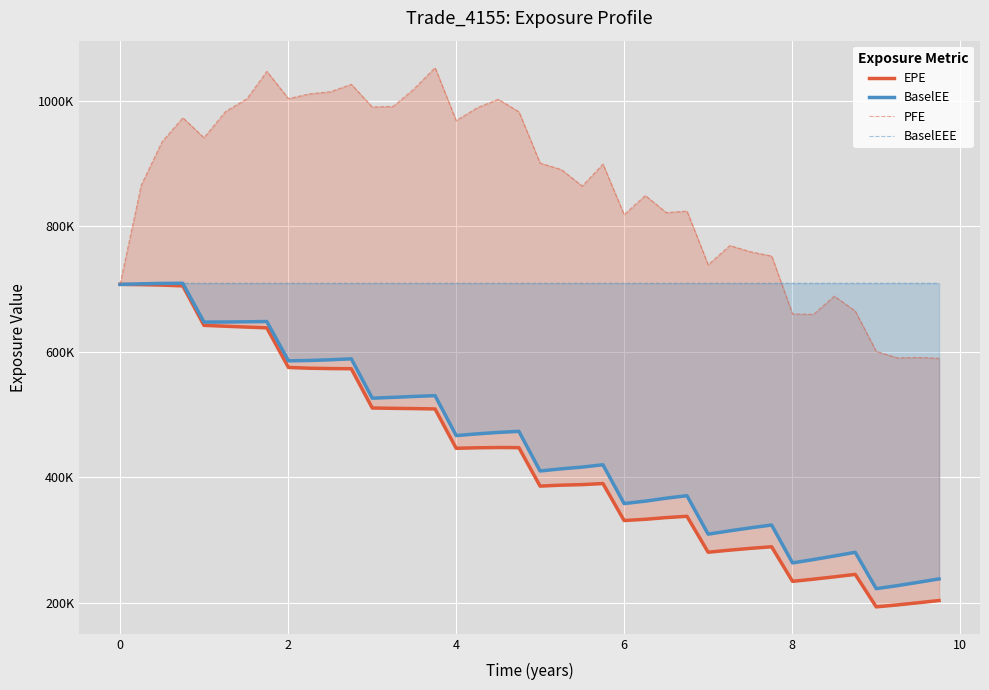

Is this an area chart (filled region under the line)?

No